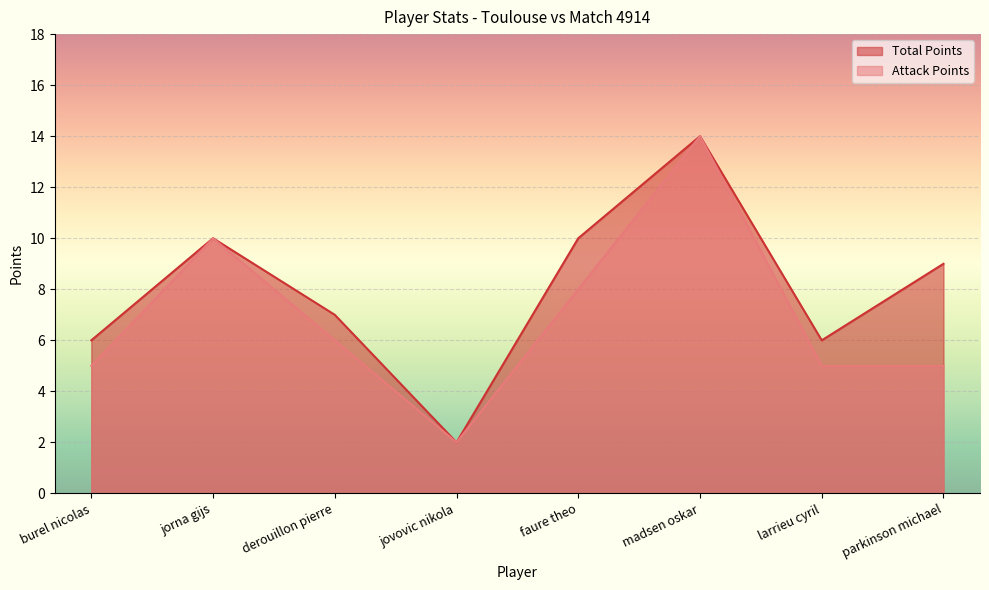

Reading left to right, what are all the values shown in this chart?

Total Points: burel nicolas=6	jorna gijs=10	derouillon pierre=7	jovovic nikola=2	faure theo=10	madsen oskar=14	larrieu cyril=6	parkinson michael=9
Attack Points: burel nicolas=5	jorna gijs=10	derouillon pierre=6	jovovic nikola=2	faure theo=8	madsen oskar=14	larrieu cyril=5	parkinson michael=5